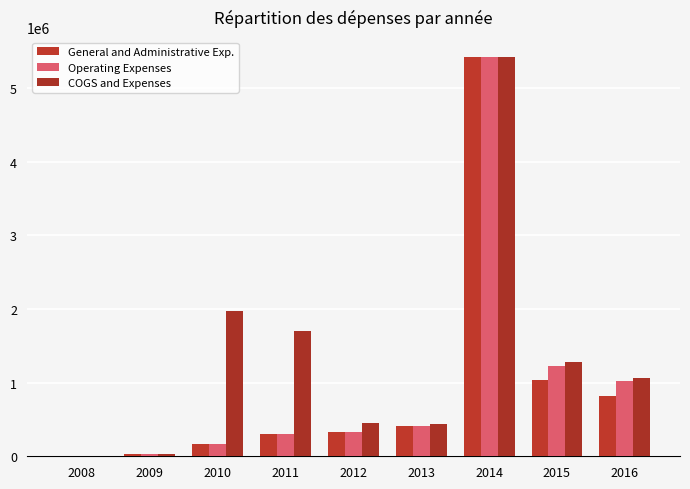

What is the maximum value for Operating Expenses?

5424799